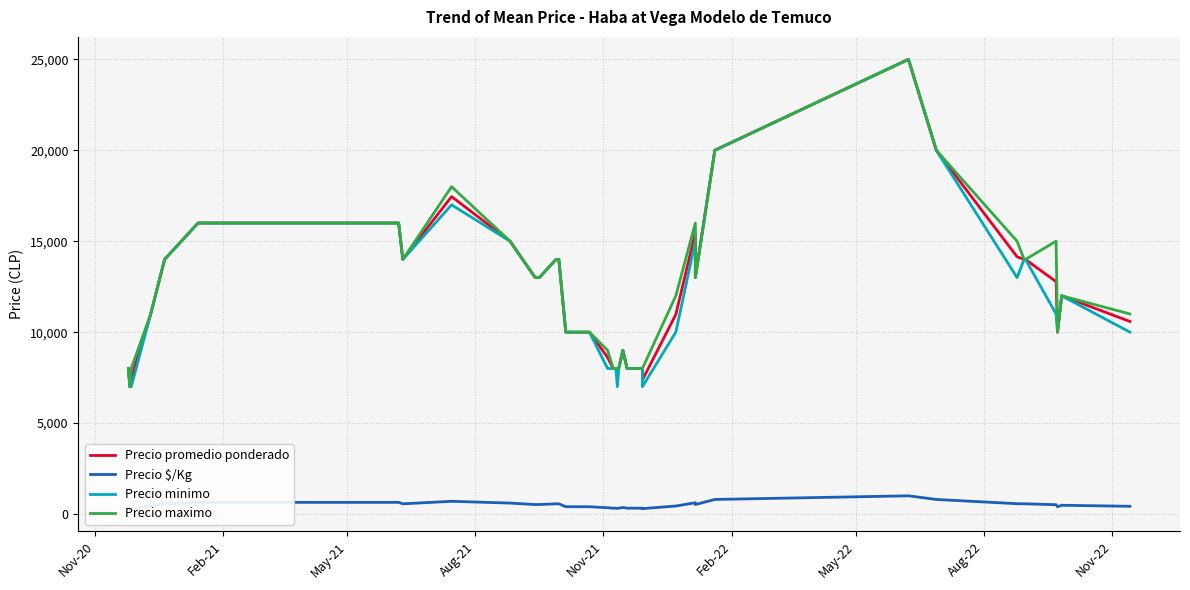

Which series has the largest range (max minus min)?

Precio promedio ponderado